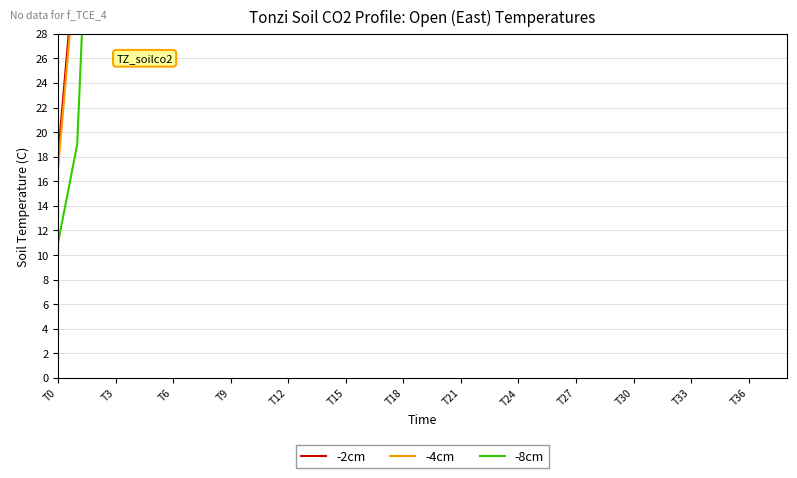

The -8cm series shows 195 at T21. True or false?

False